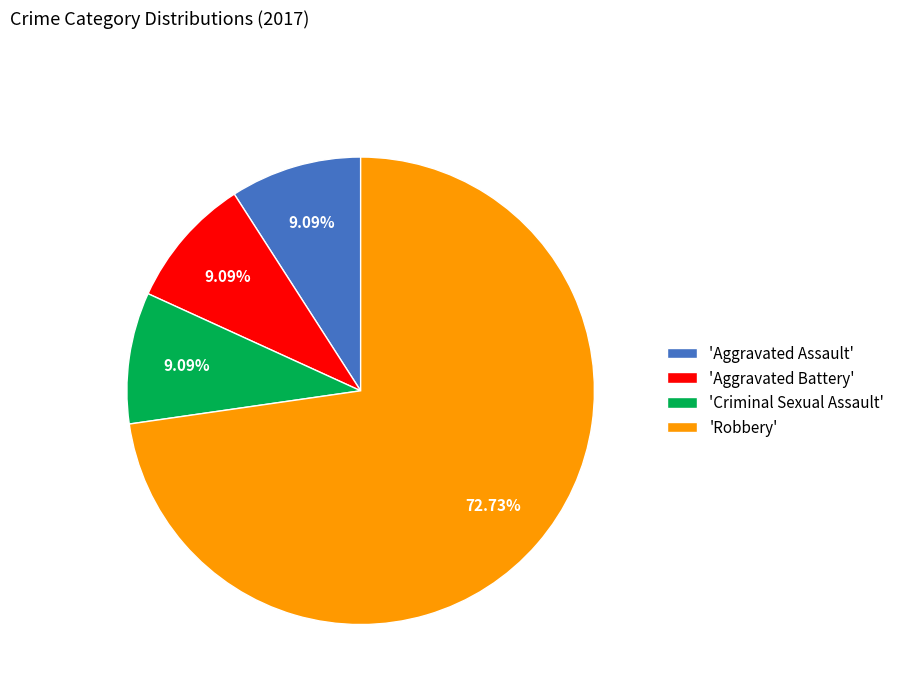

Is the sum of 'Aggravated Assault' and 'Robbery' greater than half?

Yes